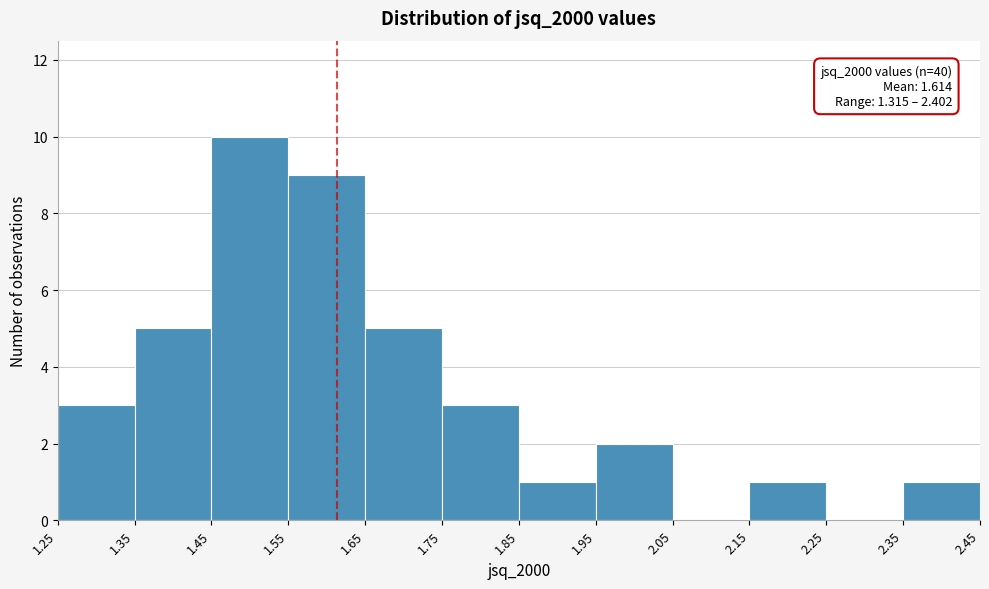

Which range on the x-axis has the tallest bar?

1.45 to 1.55